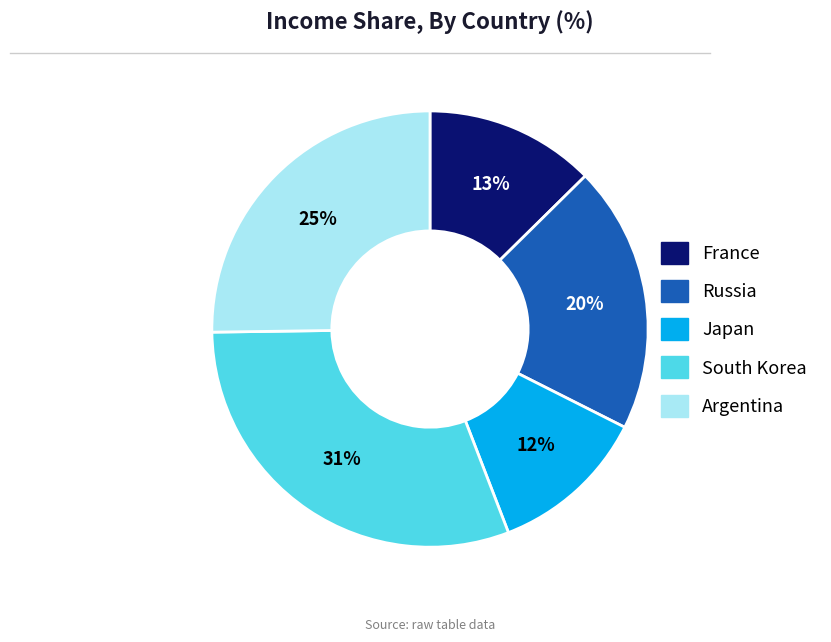

Is it true that Russia is 33% of the pie?

False